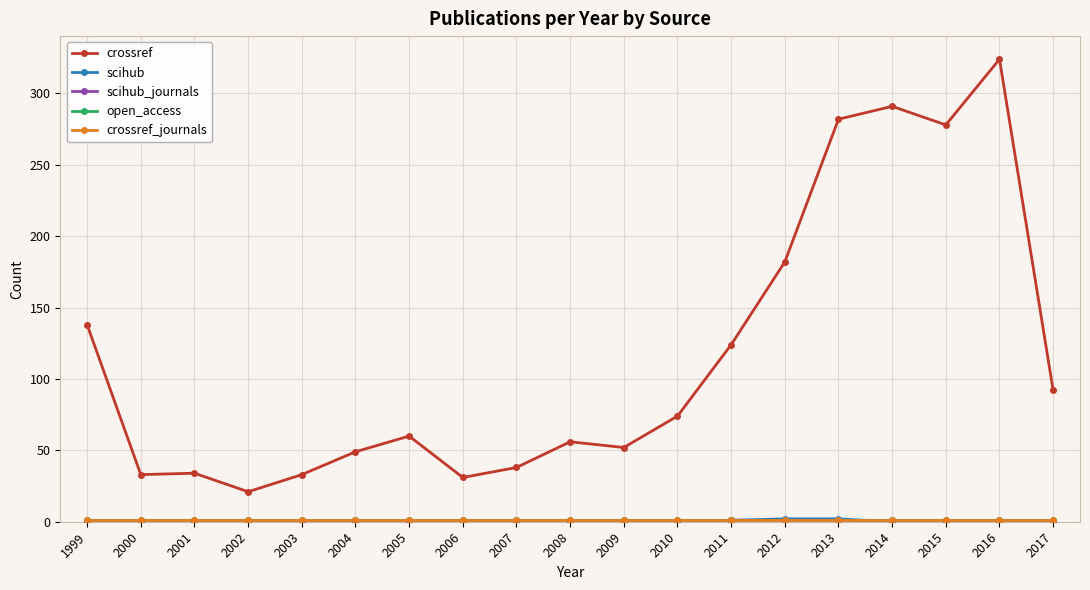

Does the chart have visible grid lines?

Yes